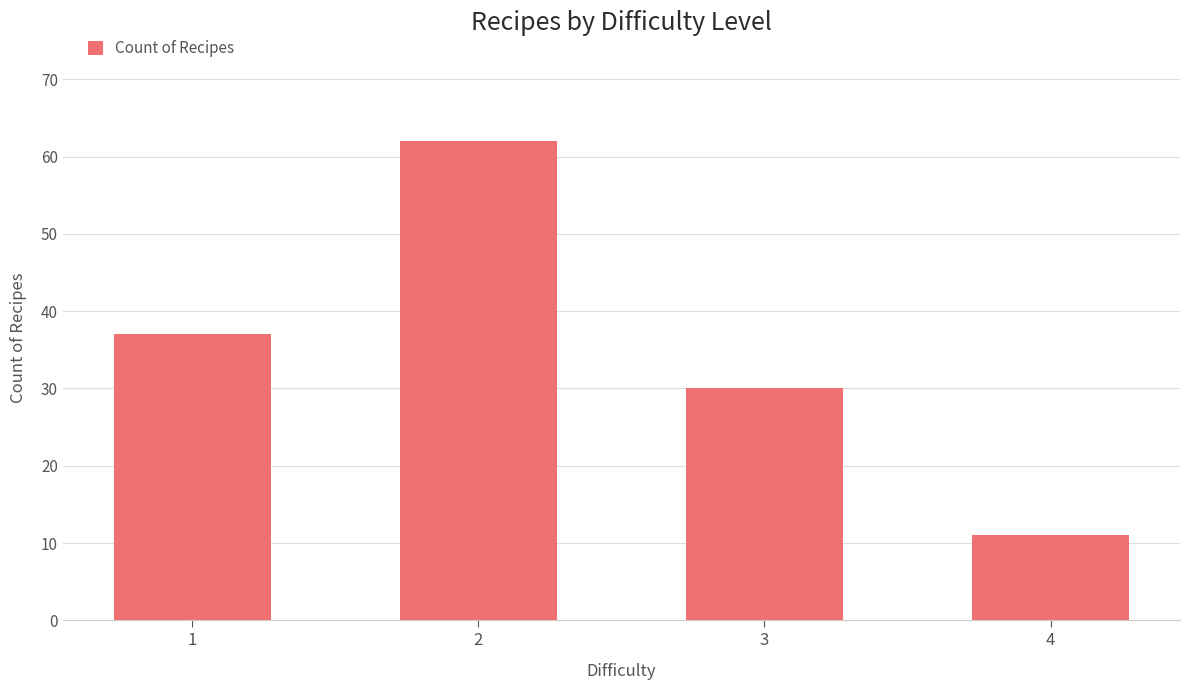

What is the smallest value displayed?

11